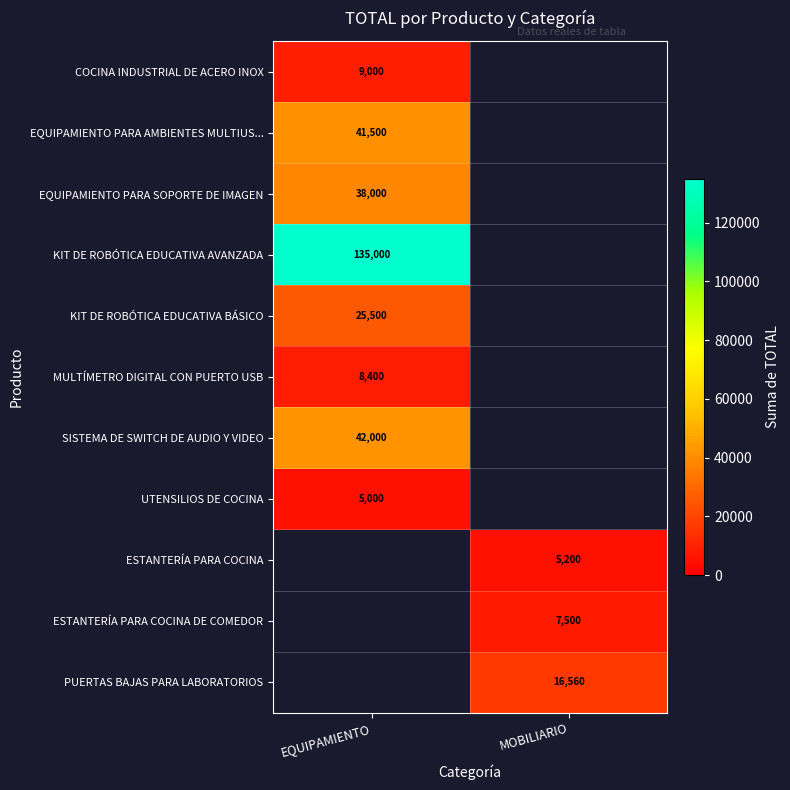

What is the smallest value displayed?

5000.0